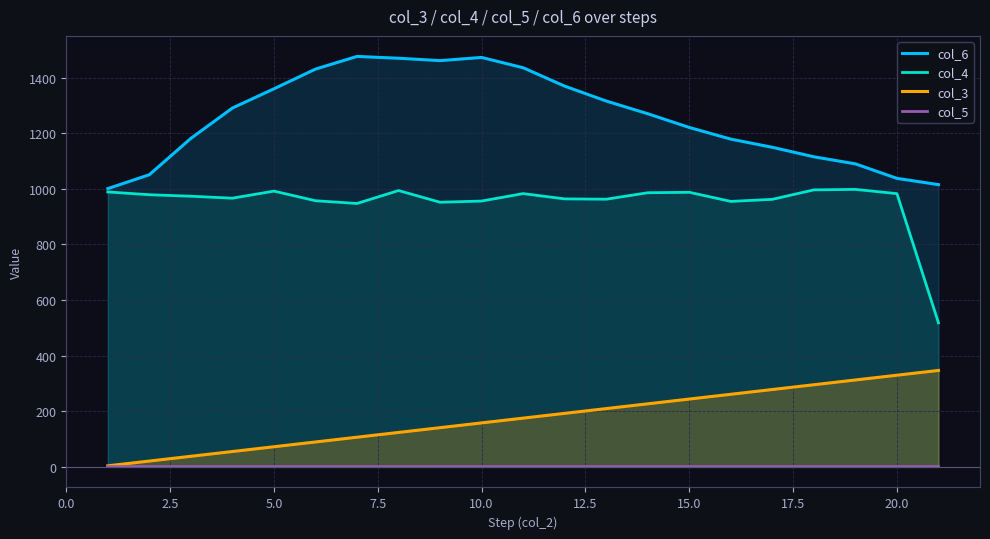

Which series has the largest total across all categories?

col_6